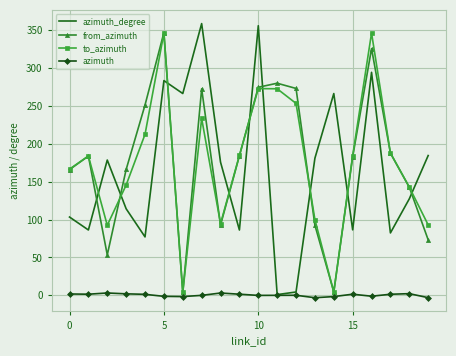

What is the maximum value shown in the chart?

358.5